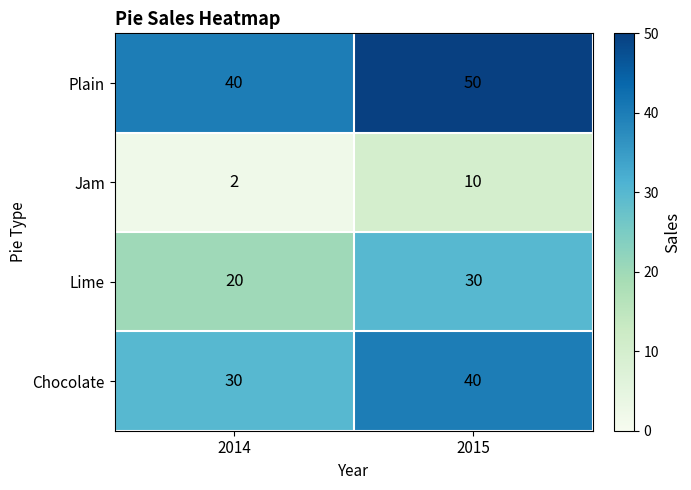

What is the difference between the highest and lowest values at 2014?

38